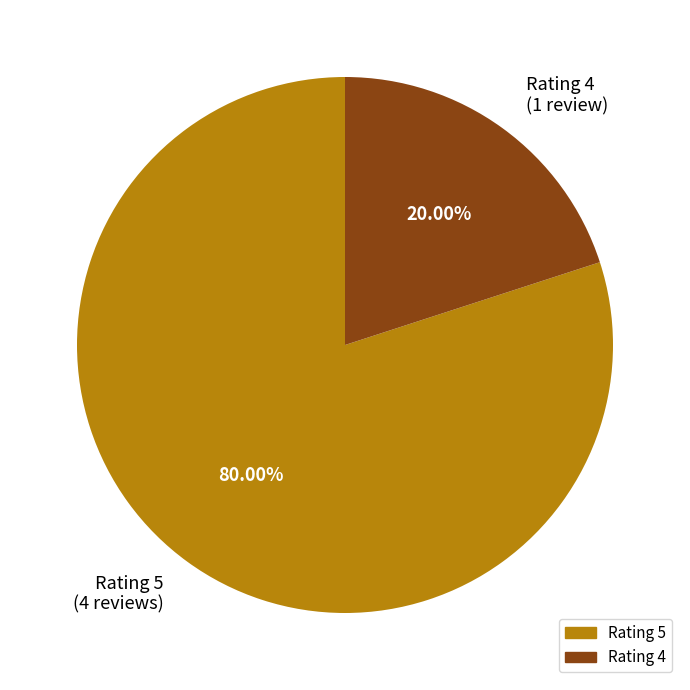

Rank the categories by value from lowest to highest.

Rating 4 (1 review), Rating 5 (4 reviews)